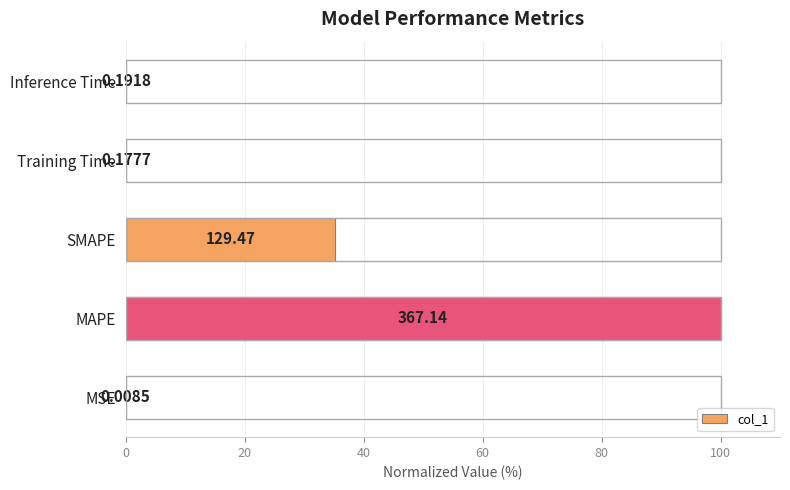

What is the average value?

27.1